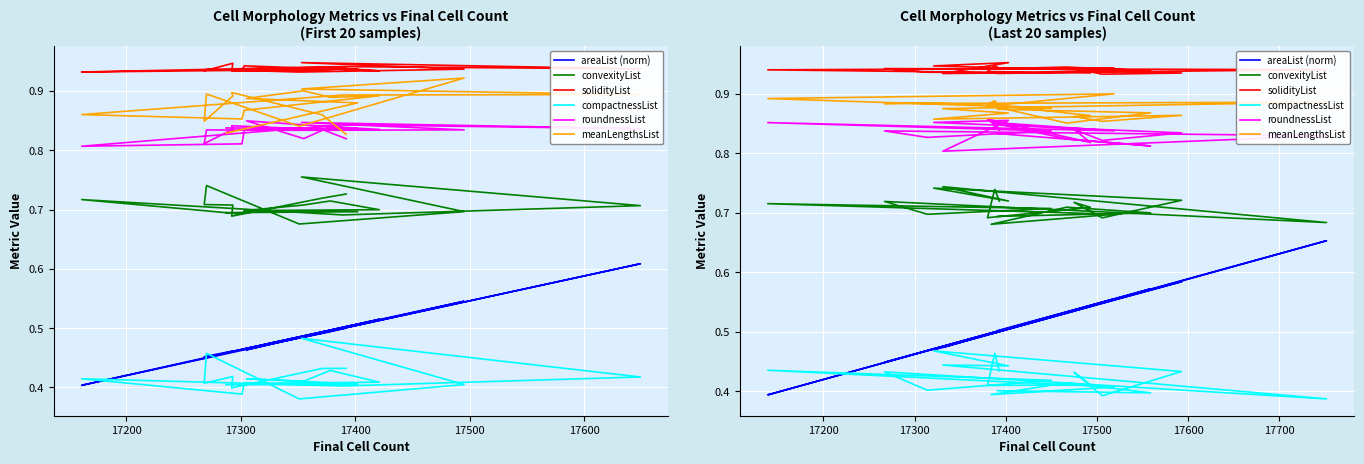

True or false: roundnessList and convexityList intersect in this chart.

False